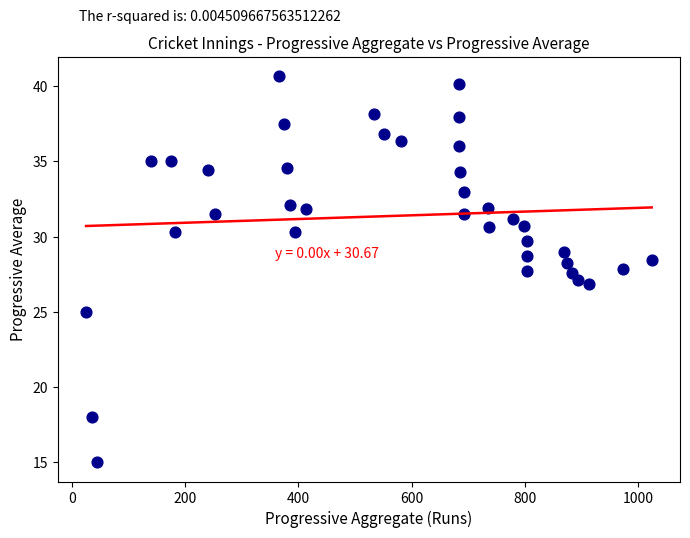

What is the range of X values (max minus min)?

999.0